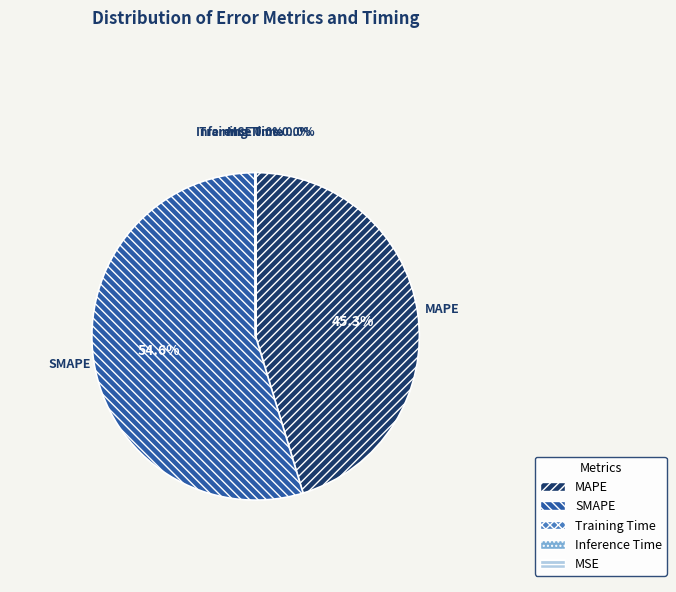

Which slice is the largest?

SMAPE